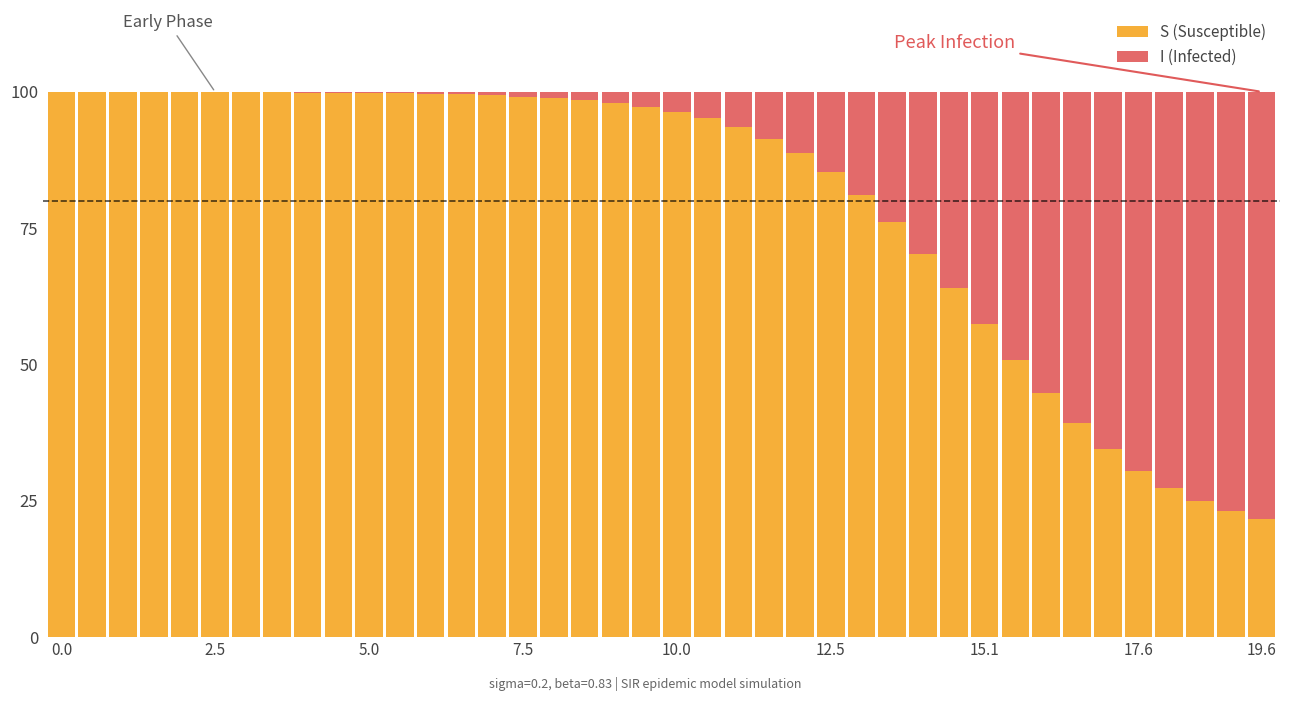

What is the maximum value for S (Susceptible)?

100.0